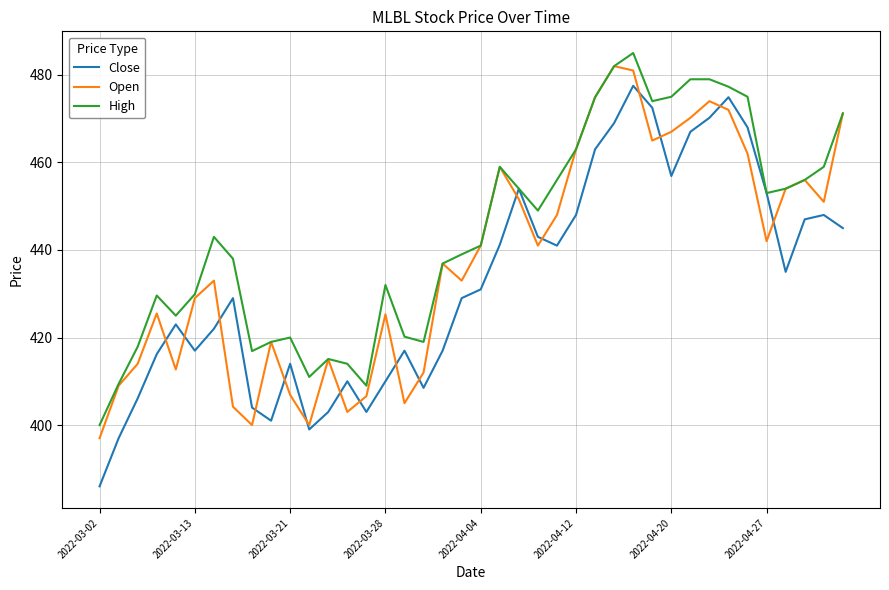

How many lines are shown in the chart?

3